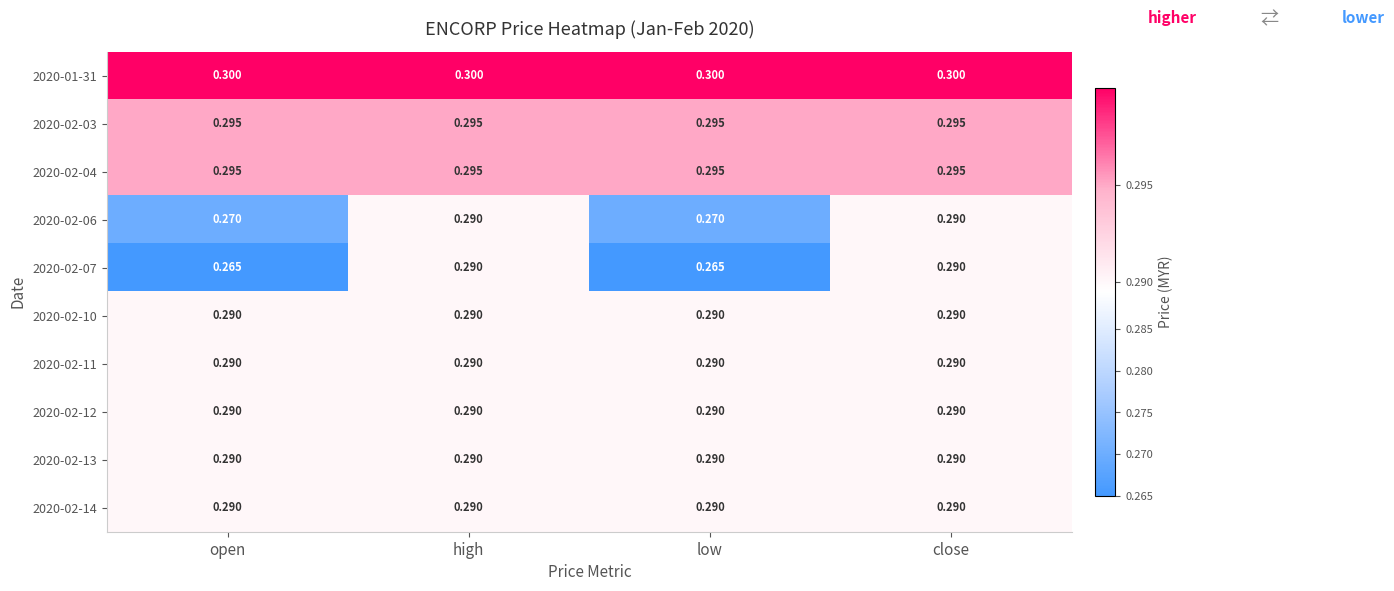

How many data points does each series have?

4